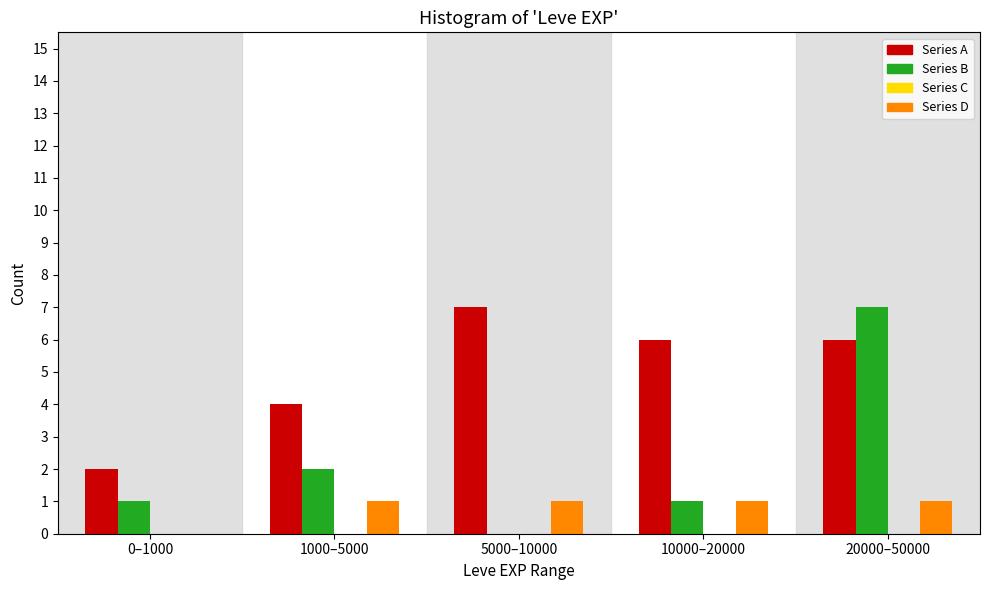

Reading right to left, list all the values displayed in this chart.

Series A: 20000–50000=6	10000–20000=6	5000–10000=7	1000–5000=4	0–1000=2
Series B: 20000–50000=7	10000–20000=1	5000–10000=0	1000–5000=2	0–1000=1
Series D: 20000–50000=1	10000–20000=1	5000–10000=1	1000–5000=1	0–1000=0